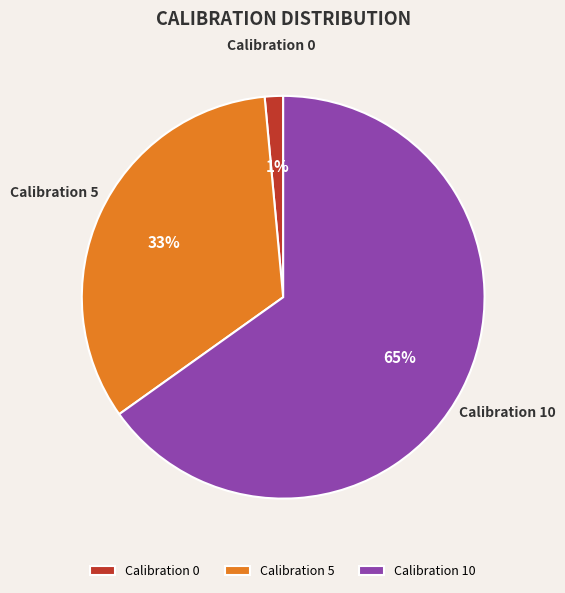

To the nearest percent, what portion does Calibration 0 represent?

1%